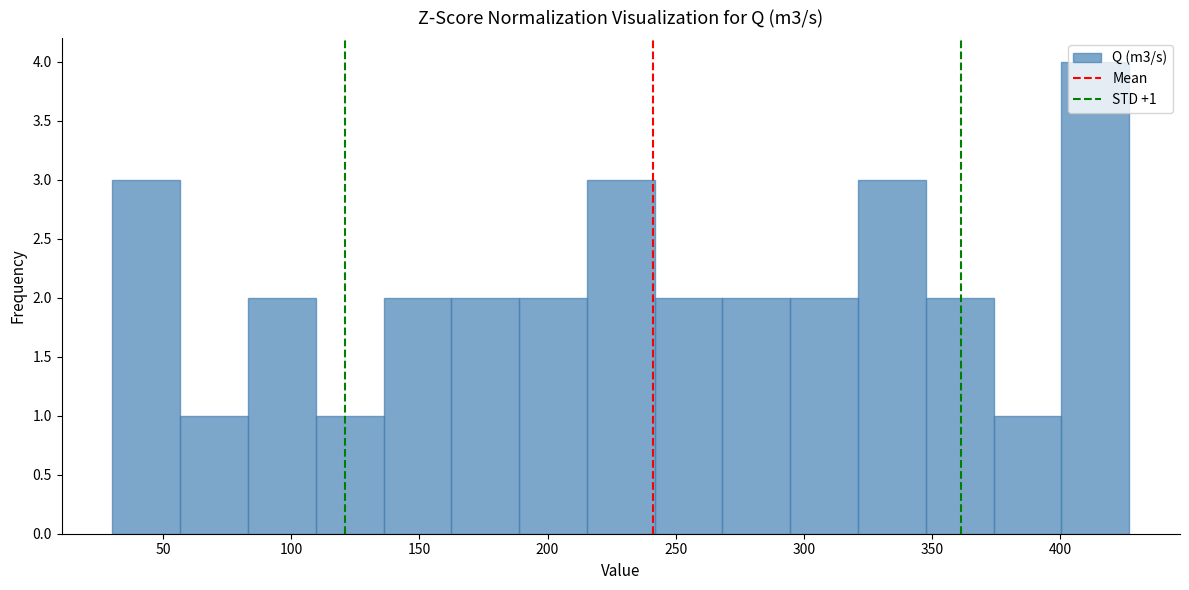

Which range on the x-axis has the tallest bar?

400 to 425